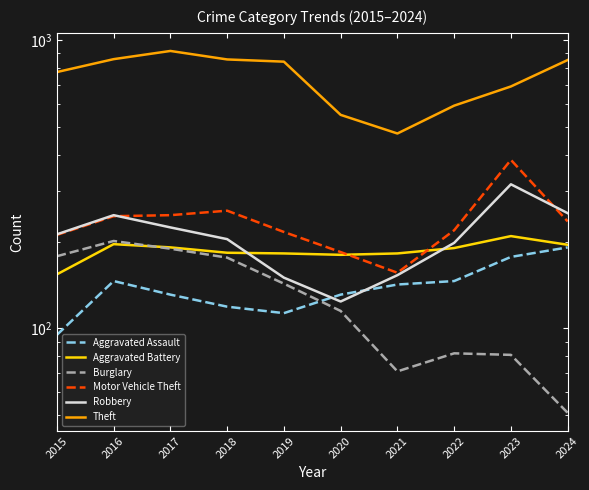

Between 2016 and 2019, which is larger?

2016